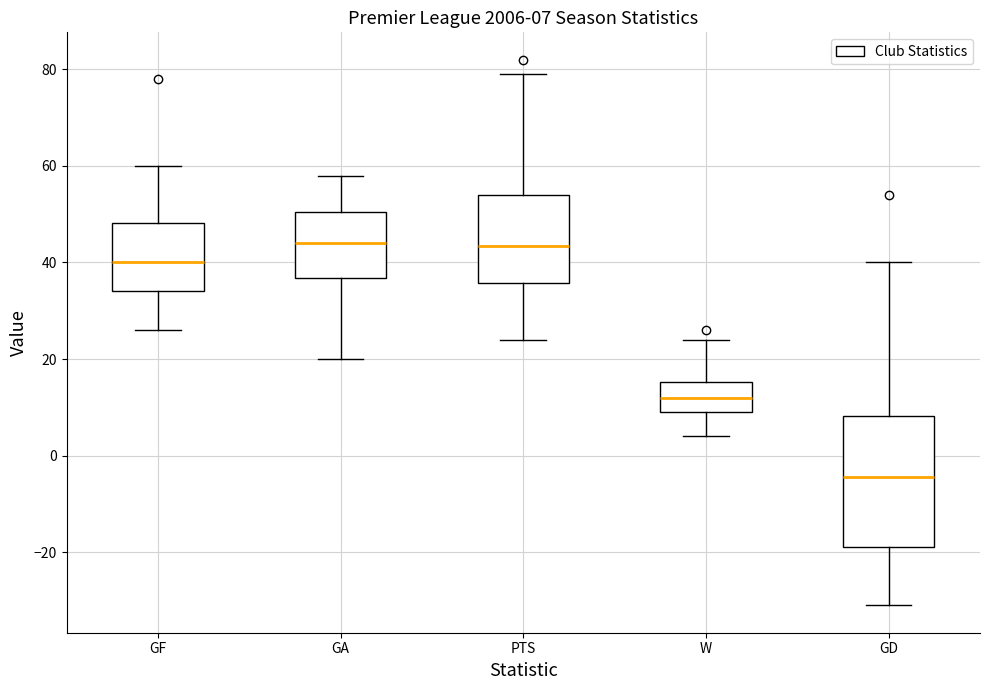

Comparing the boxes themselves (not the whiskers), which one is the tallest?

GD